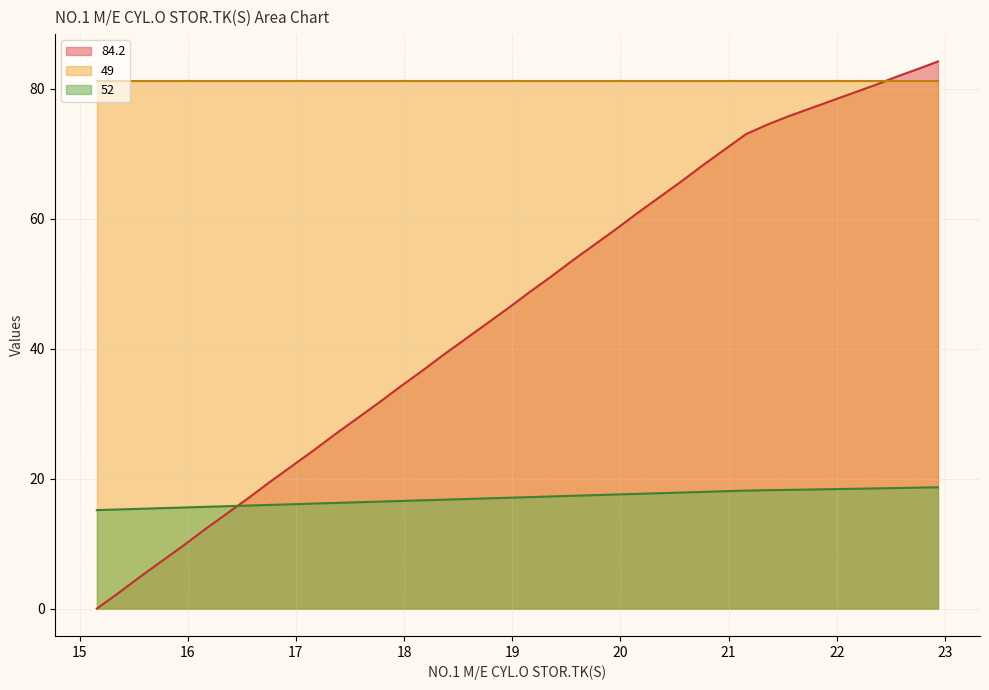

What is the sum of all 84.2 values?

1846.6